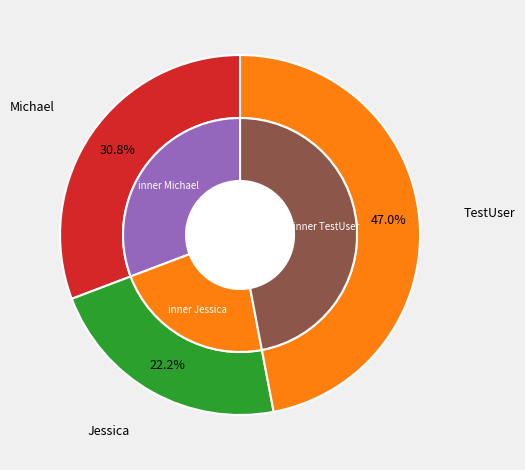

To the nearest percent, what percentage of the pie is Michael?

31%